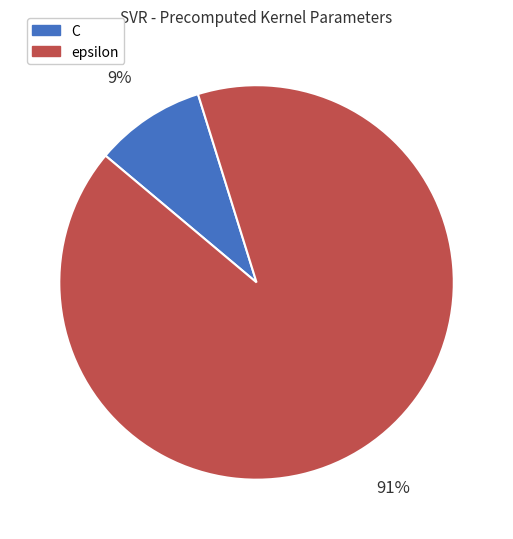

Approximately how many times larger is the value at C compared to epsilon?

0.1